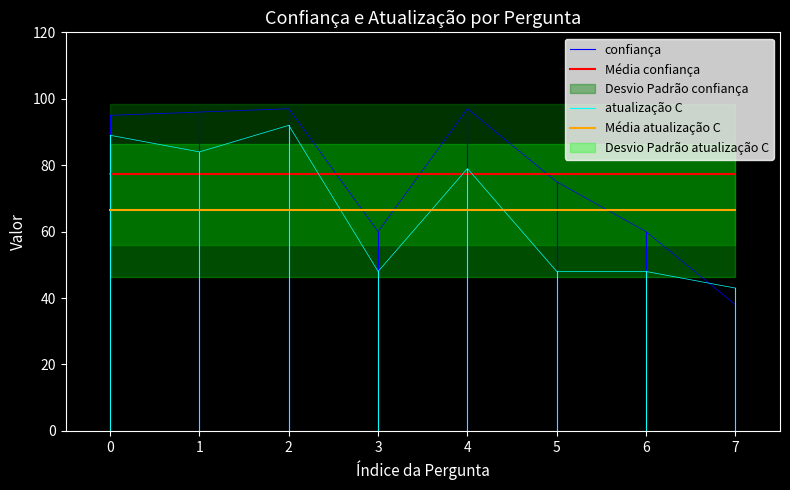

Which series has the largest range (max minus min)?

confiança